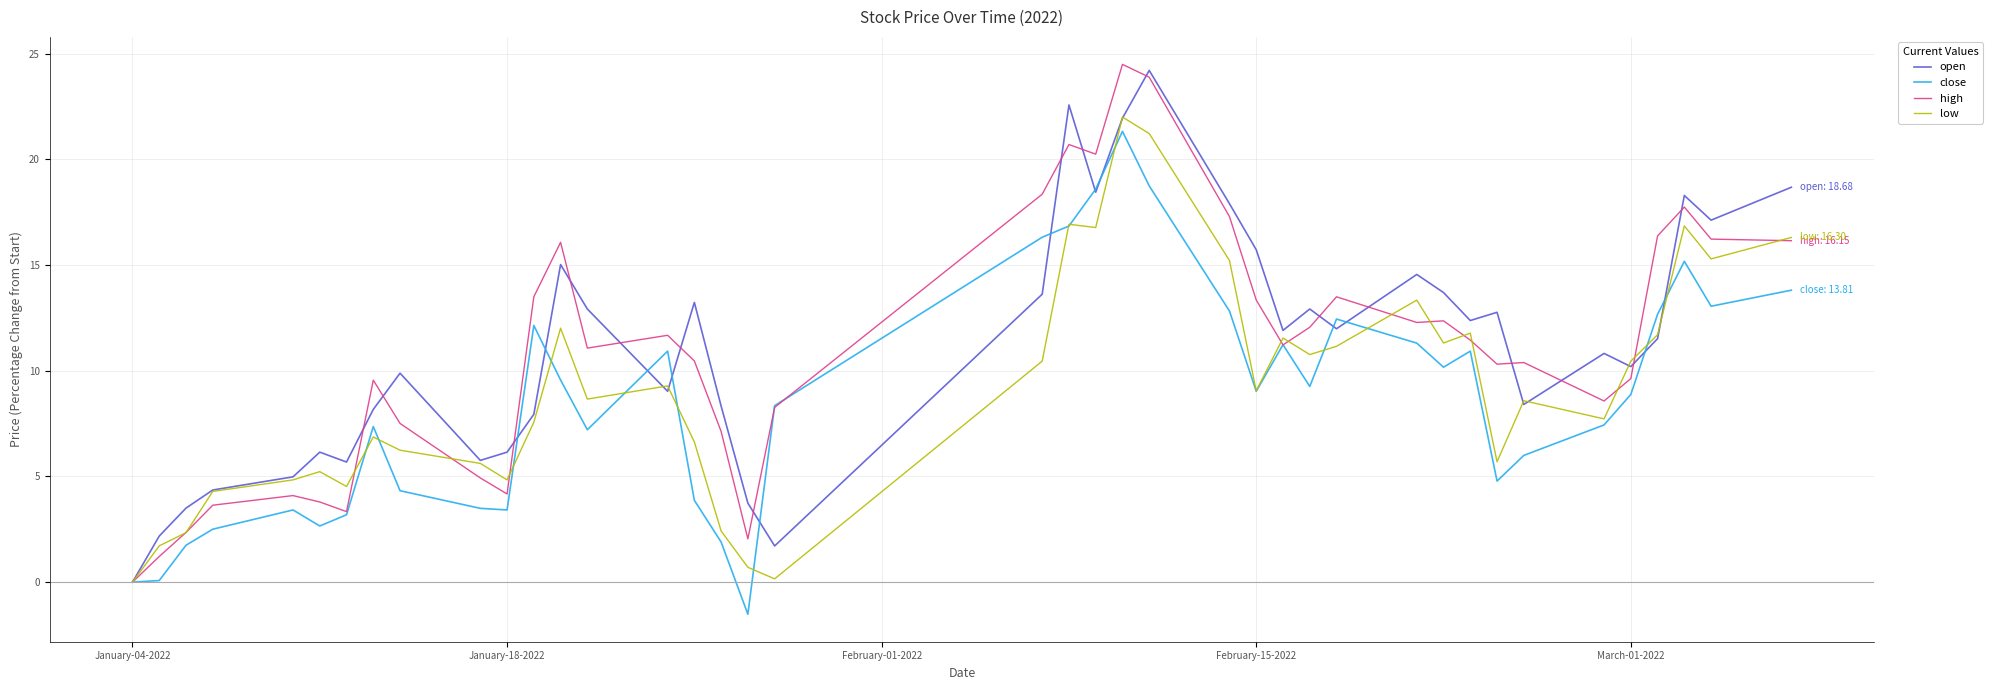

What is the maximum value for open?

24.2